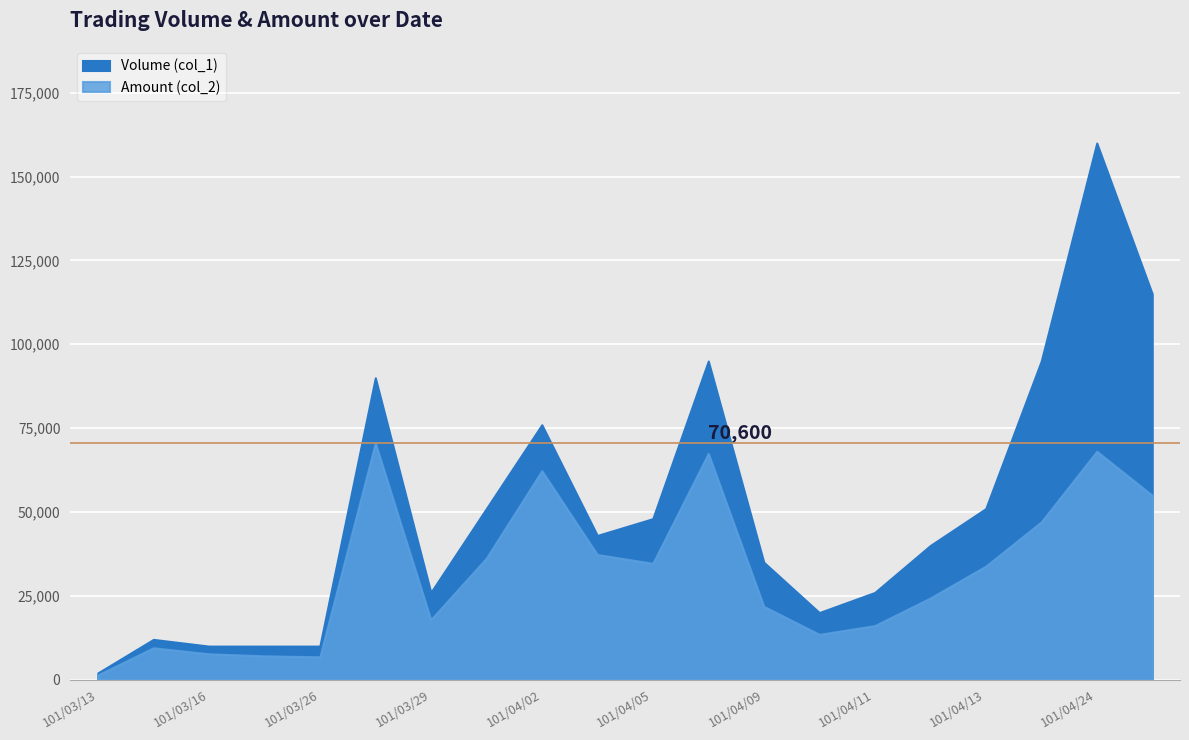

How many data points does each series have?

20